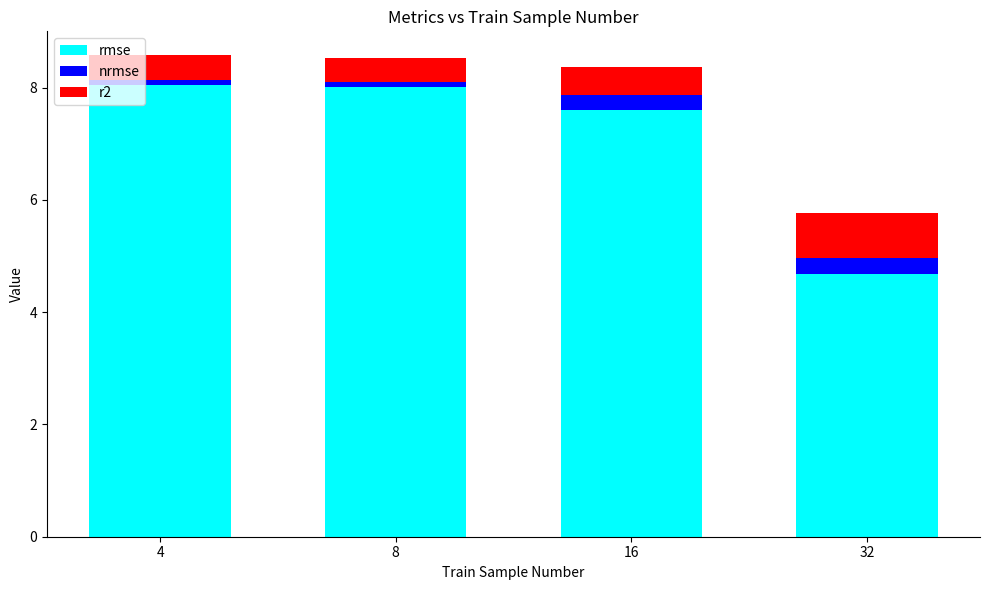

The rmse series shows 7.6 at 16. True or false?

True